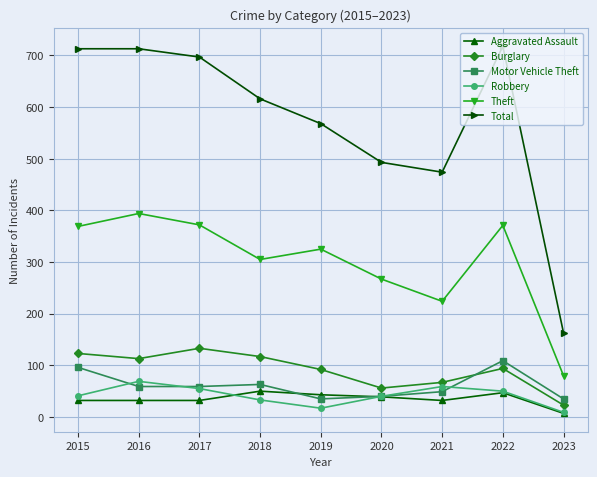

The Robbery series shows 27 at 2021. True or false?

False